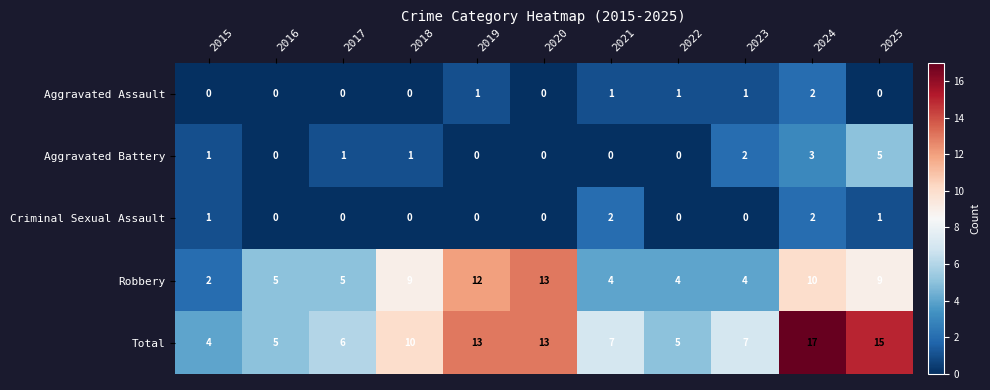

What is the difference between the highest and lowest values at 2023?

7